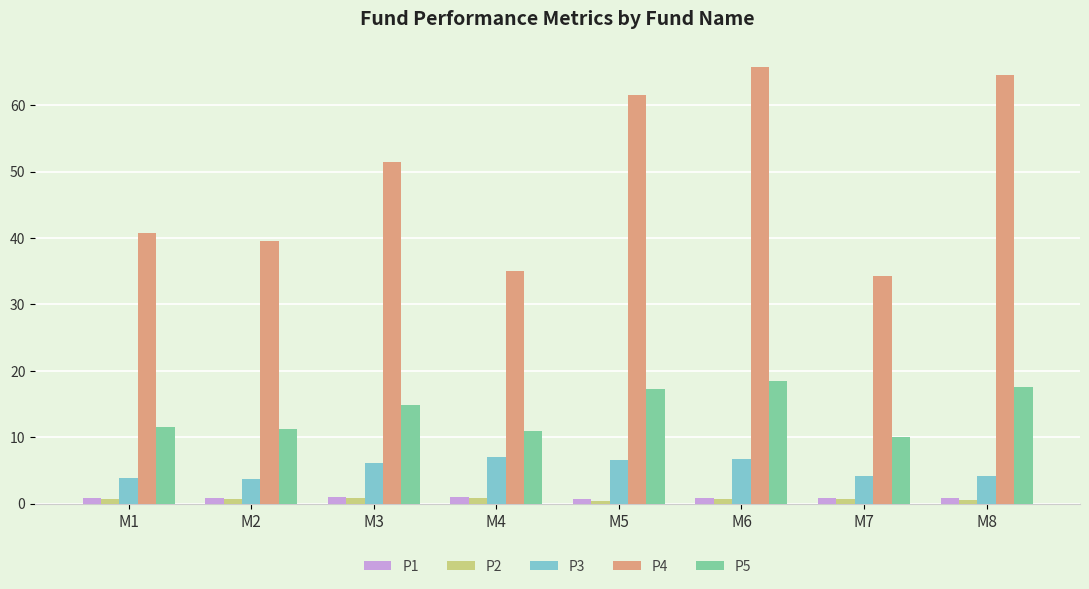

How many bars are there in total?

40